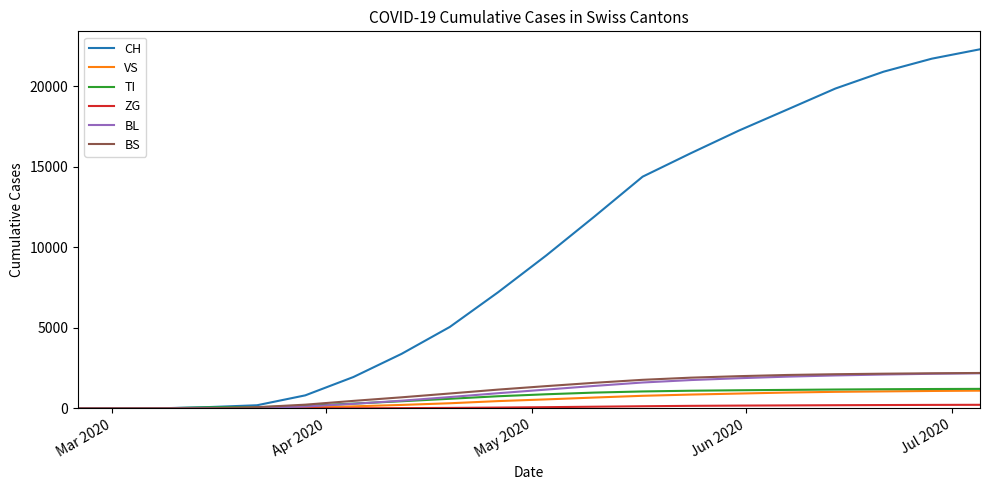

Which series has the widest spread of values?

CH